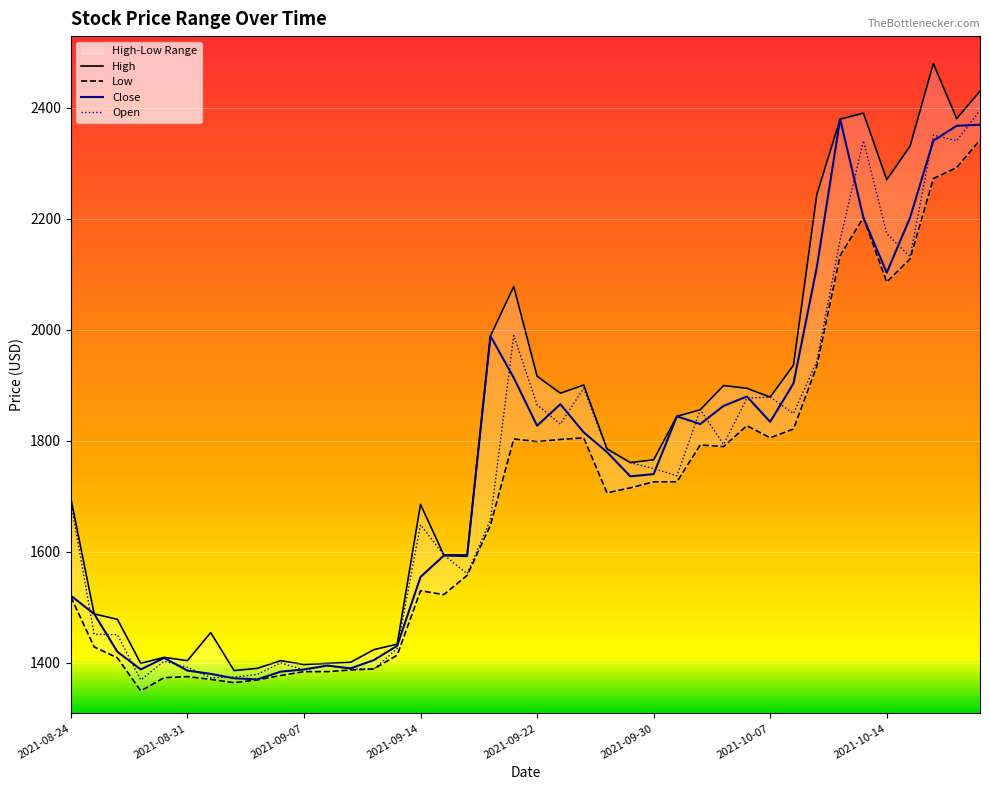

What is the maximum value for Close?

2379.7